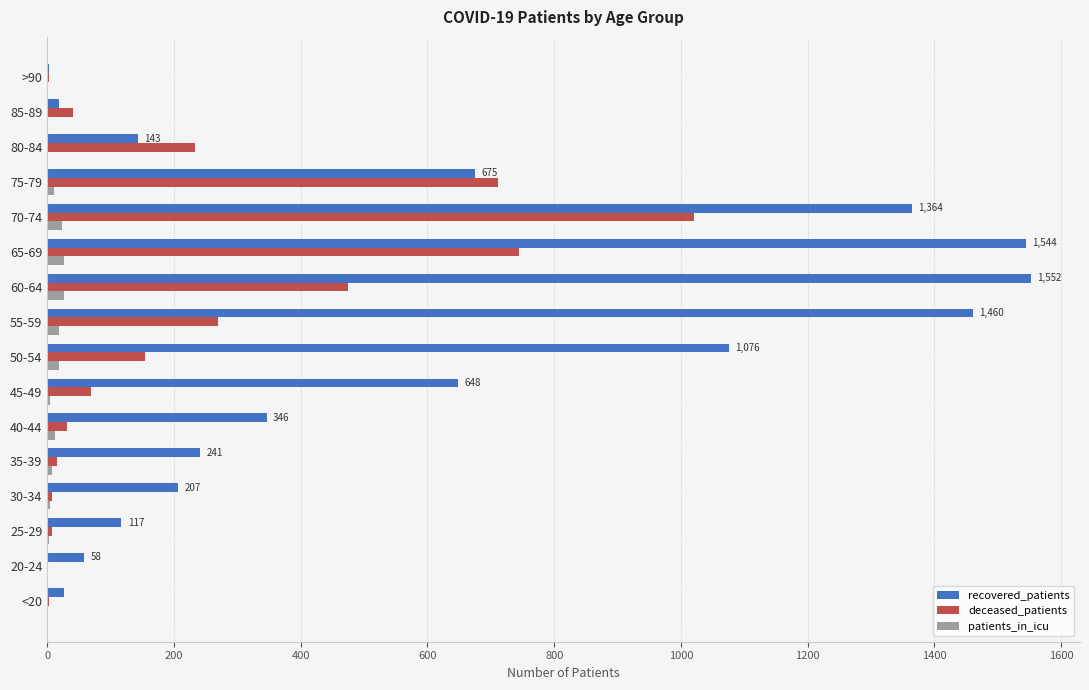

How many data points does each series have?

16